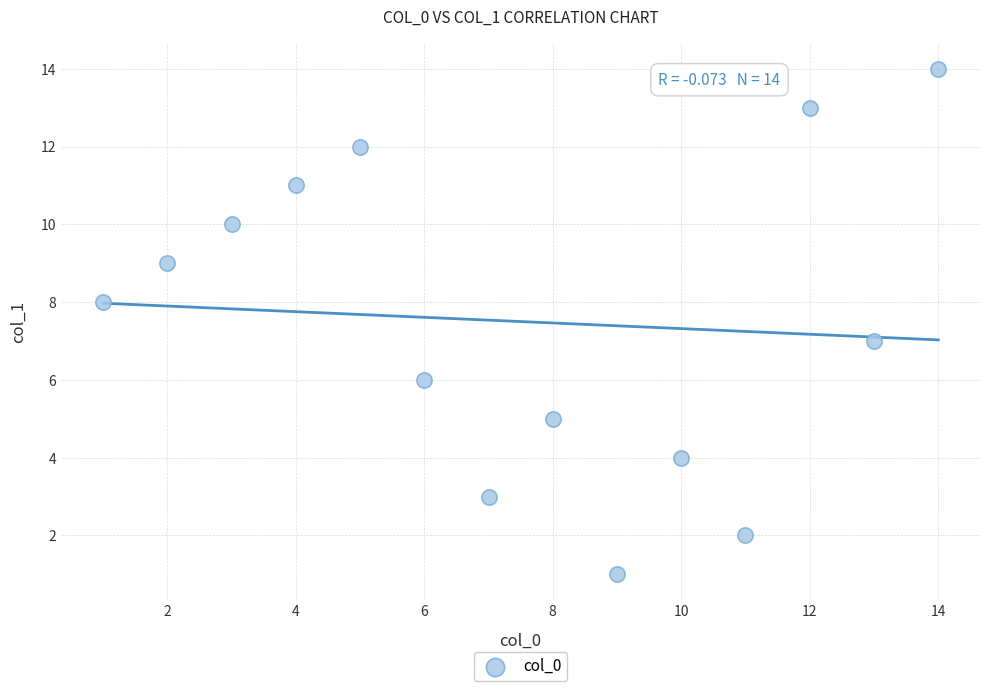

What is the range of X values (max minus min)?

13